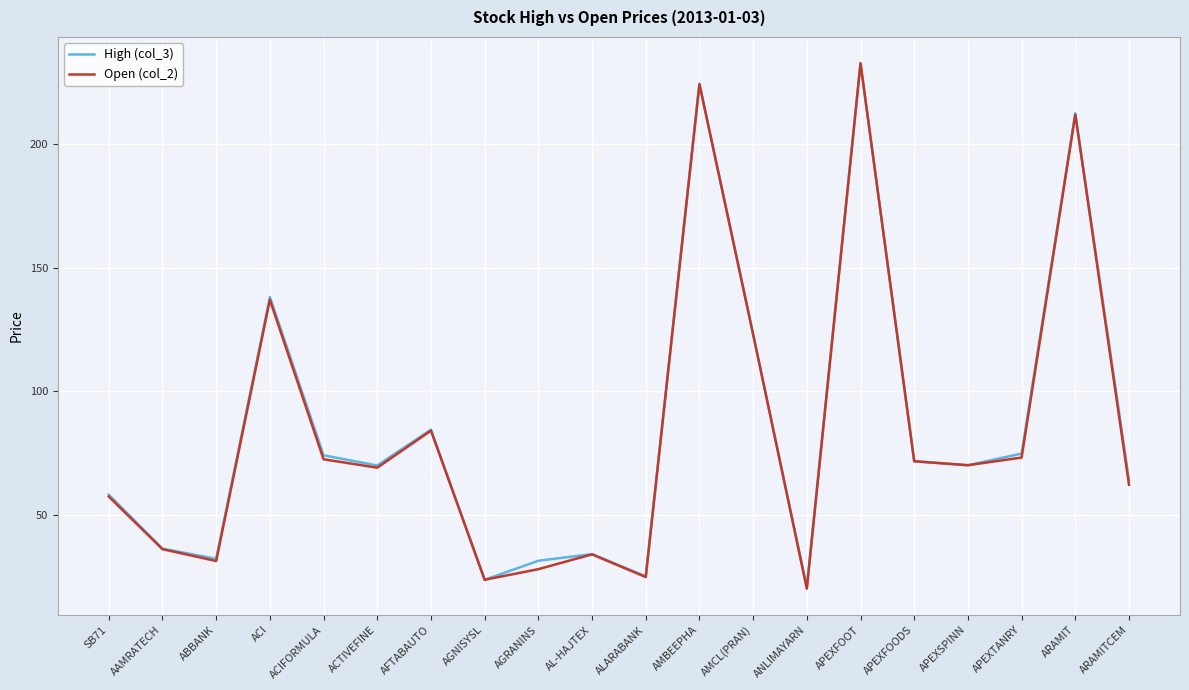

At which label does High (col_3) reach its peak?

APEXFOOT